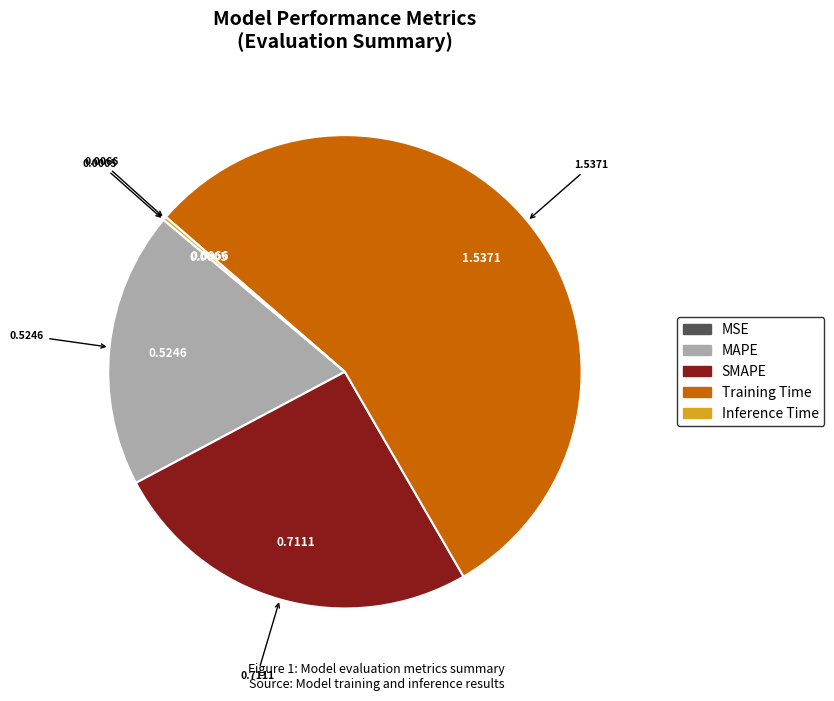

Which category has the biggest portion of the pie?

Training Time